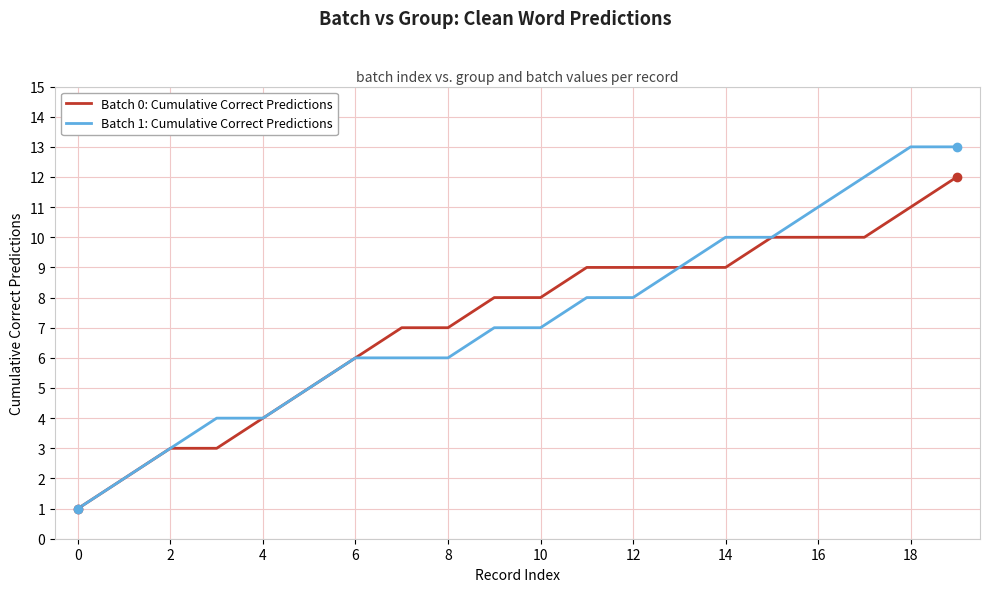

List the series in order of their peak value, highest first.

Batch 1: Cumulative Correct Predictions, Batch 0: Cumulative Correct Predictions